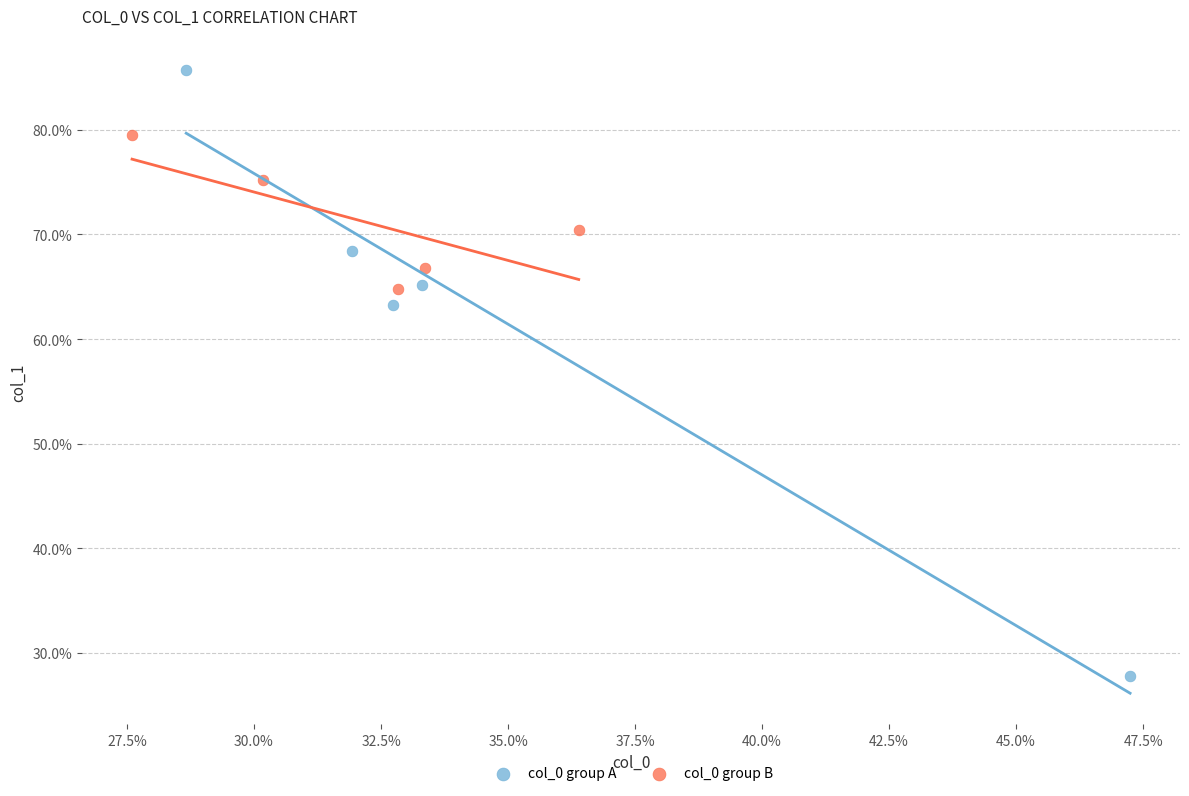

Which series reaches the maximum Y coordinate?

col_0 group A